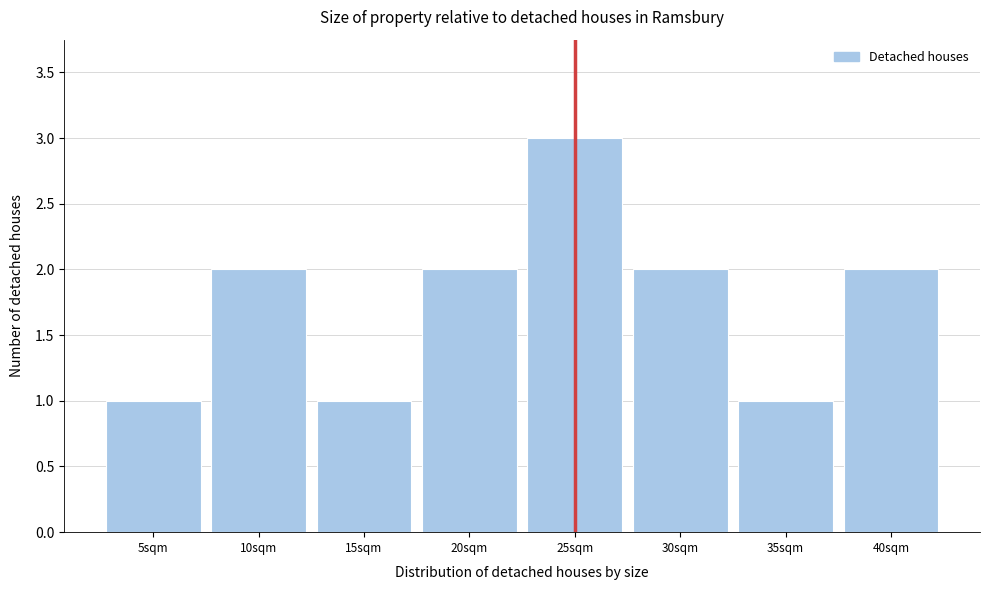

Reading left to right, list all the values displayed in this chart.

1	2	1	2	3	2	1	2